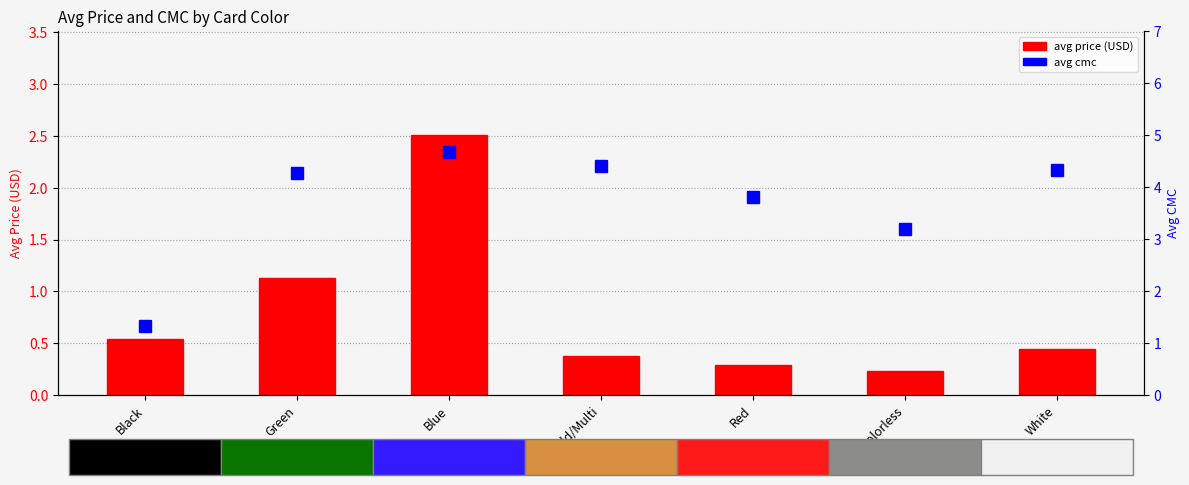

How many data points in avg cmc are less than 4?

3